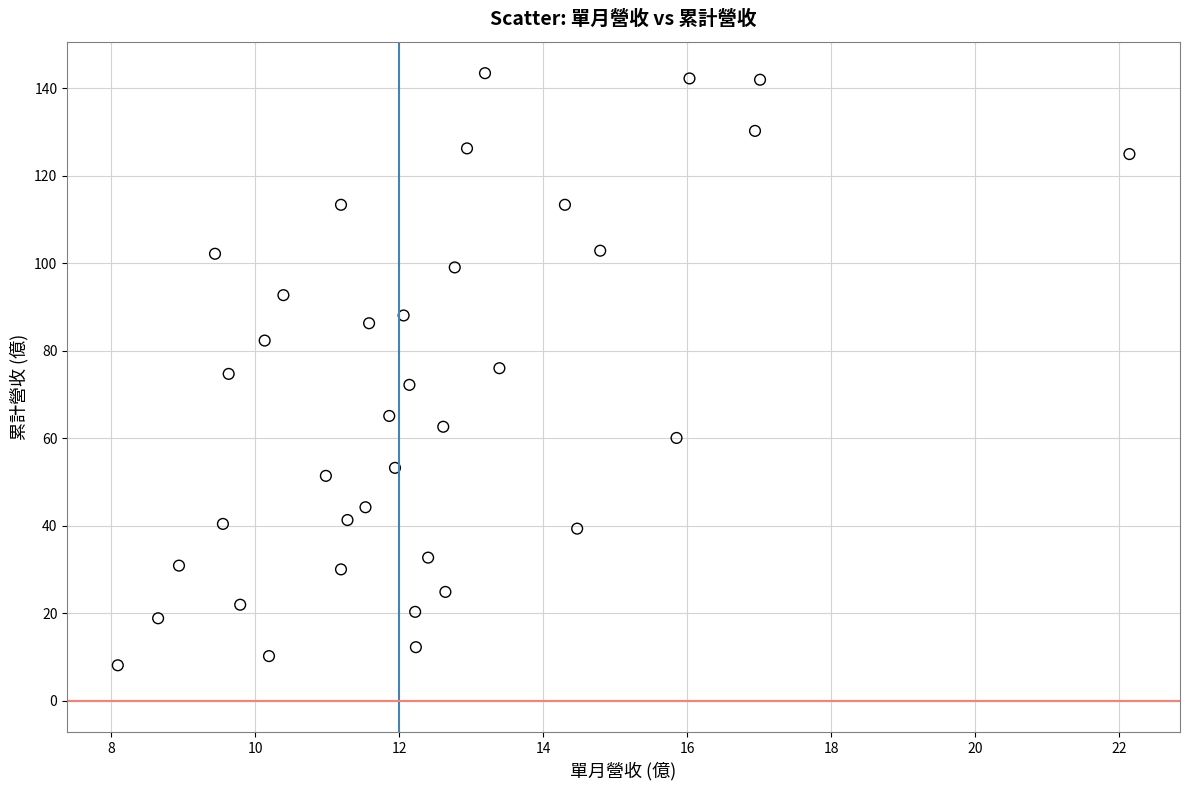

What is the range of X values (max minus min)?

14.1